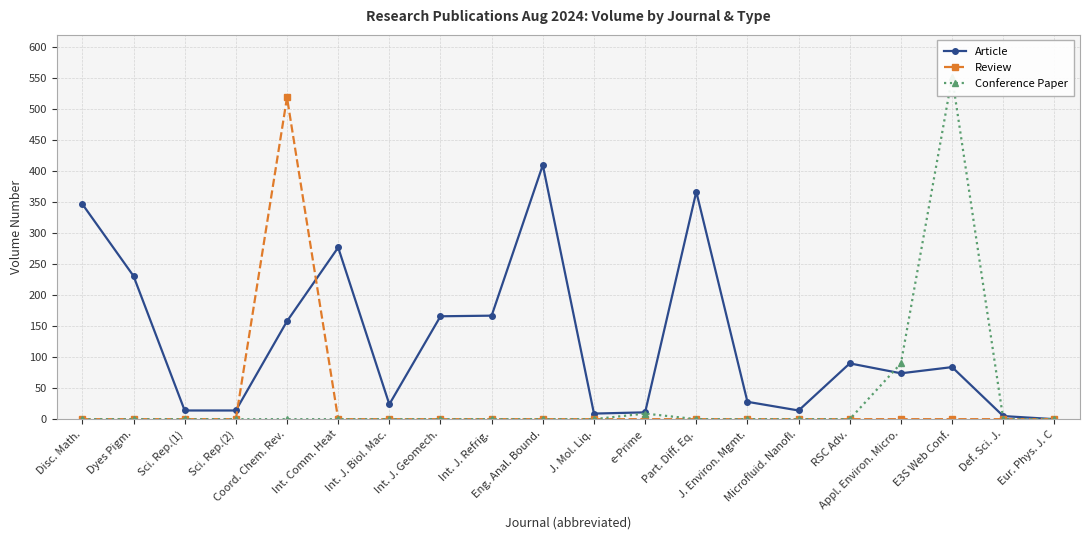

Rank the series by their maximum value, from lowest to highest.

Article, Review, Conference Paper